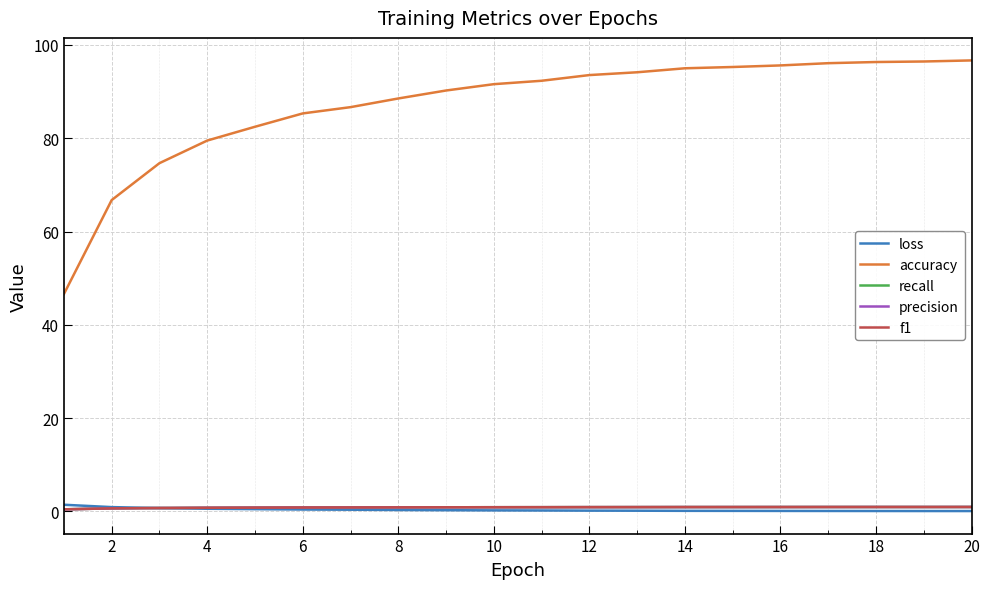

Does the chart display data point markers on the line(s)?

No